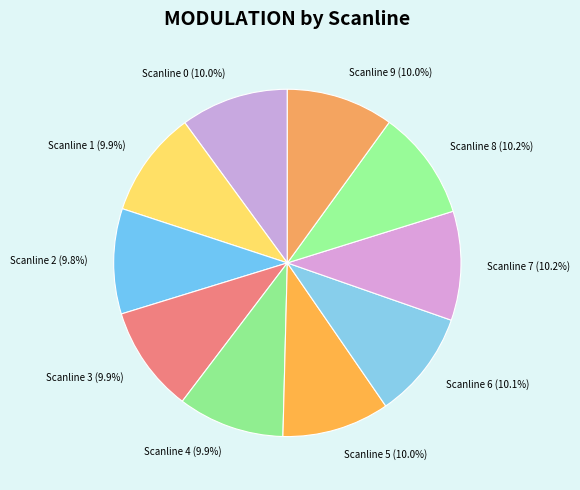

Is there a majority slice in this chart?

No